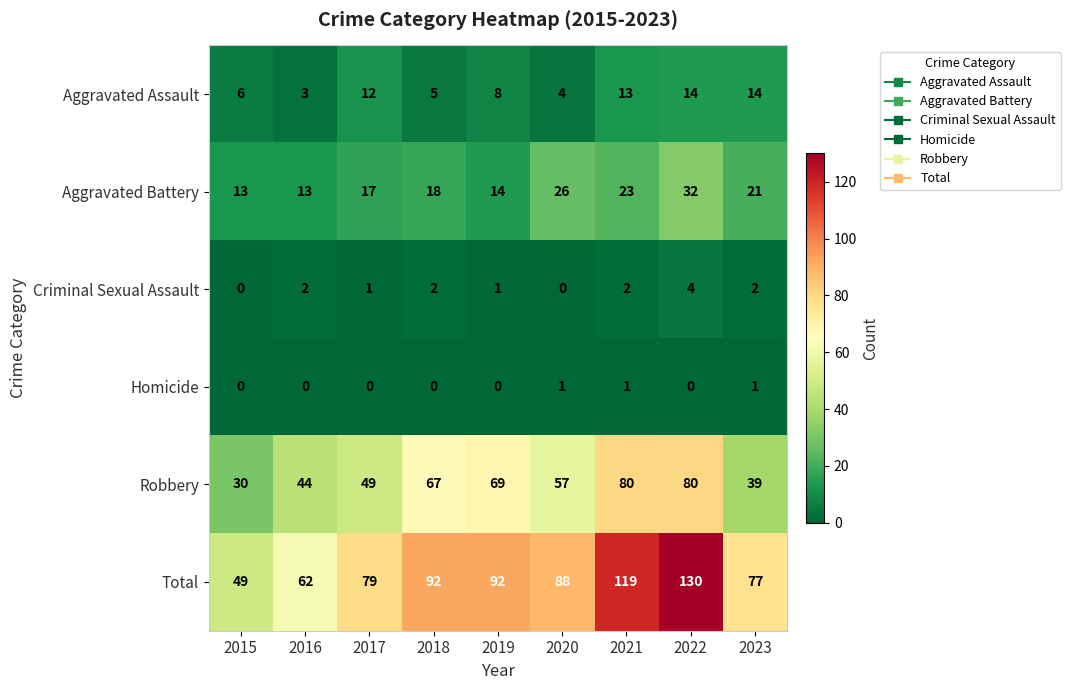

At which category is the sum across all series the highest?

2022